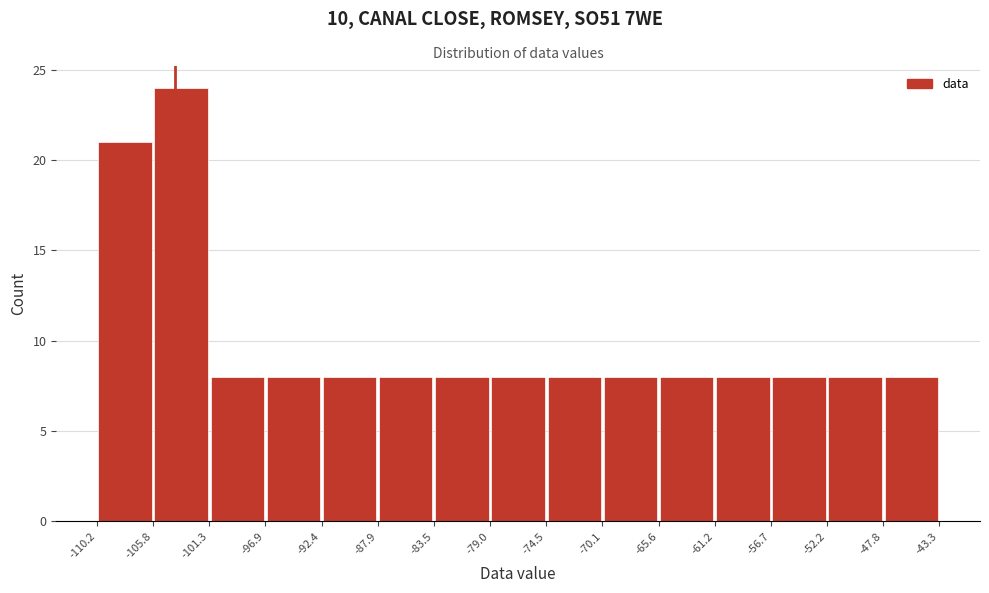

Which range on the x-axis has the tallest bar?

-105.8 to -101.3